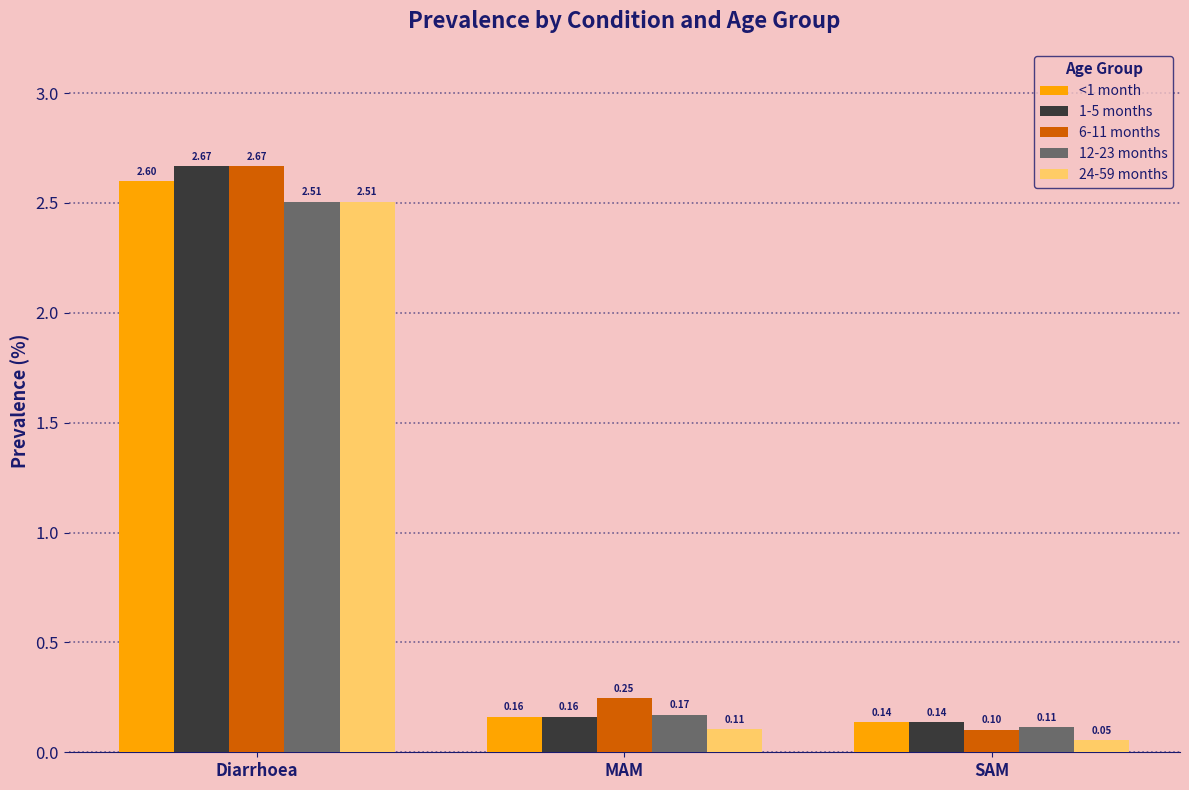

Which category has the lowest value across all series?

SAM